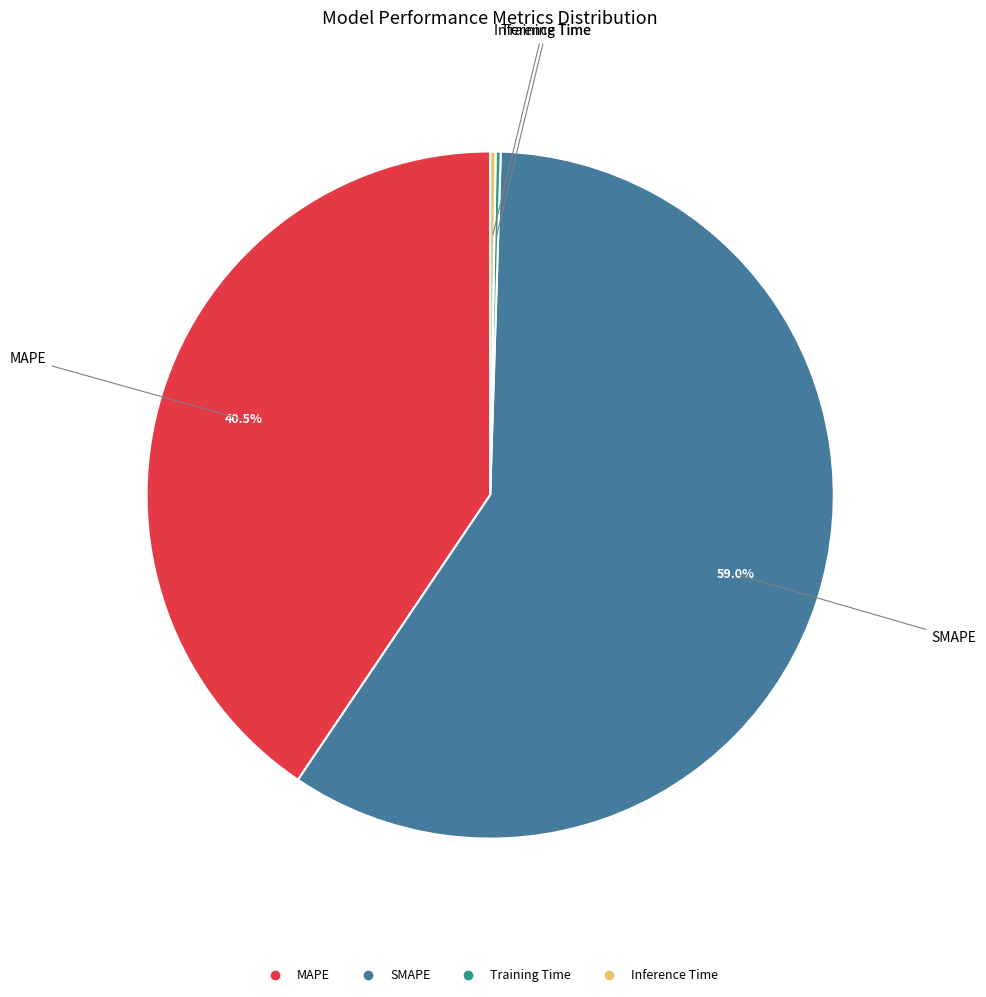

Which category has the biggest portion of the pie?

SMAPE